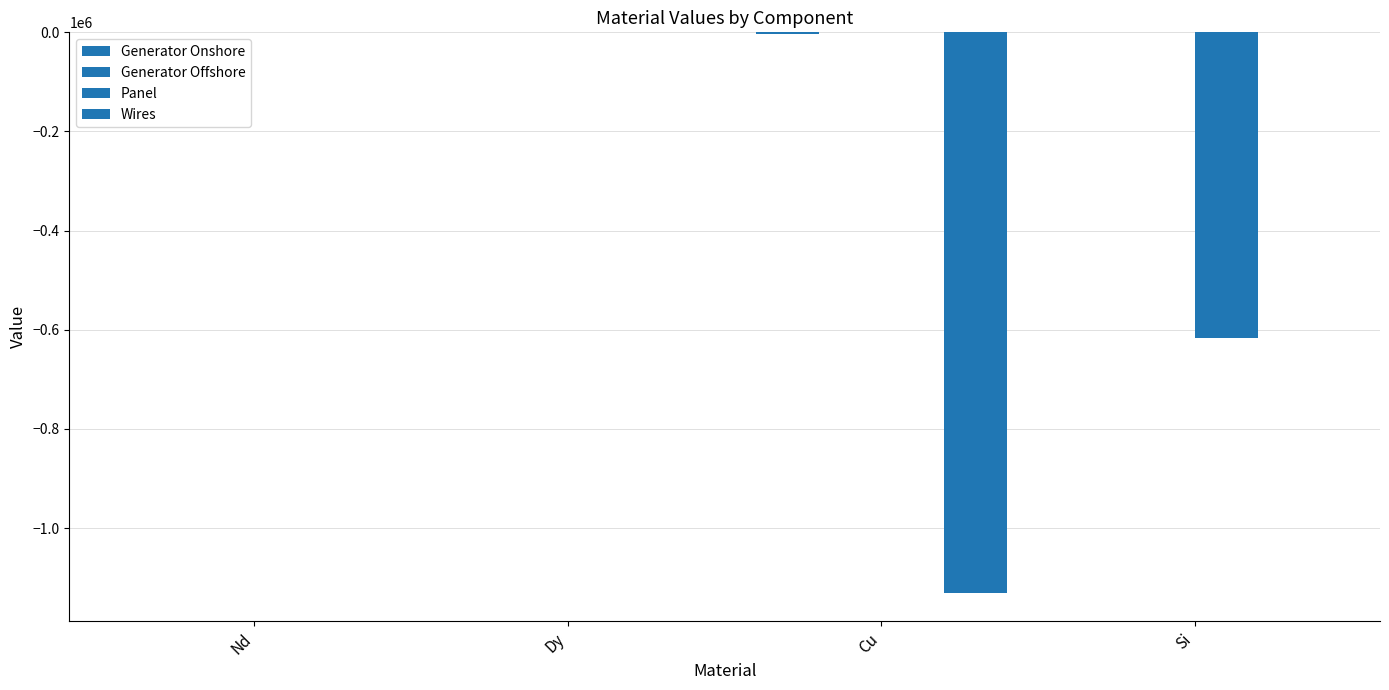

What is the difference between the maximum and minimum values in the Wires series?

1131346.7